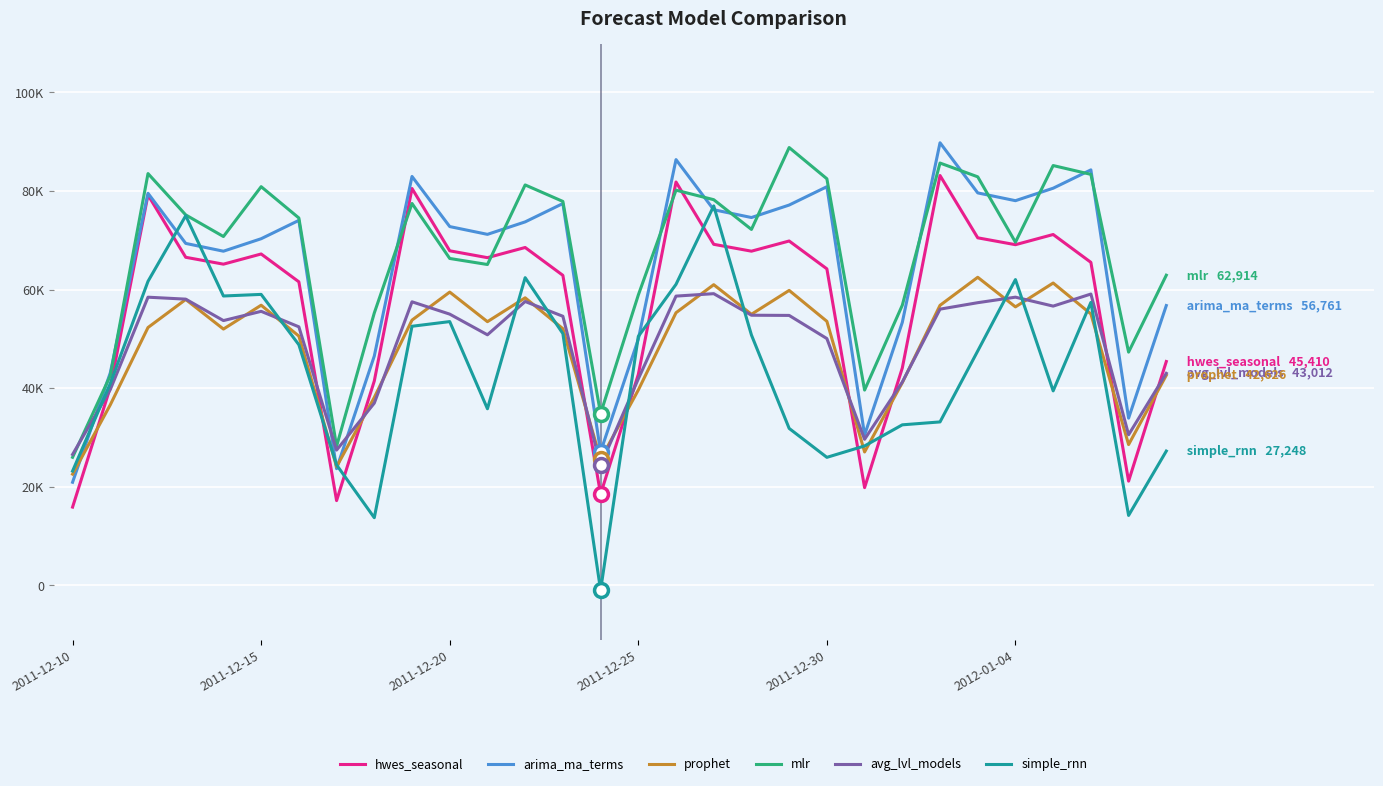

Reading left to right, what are all the values shown in this chart?

hwes_seasonal: 15884.8	40145.6	79180.3	66546.7	65154.1	67218.3	61570.4	17201.0	41461.7	80496.4	67862.9	66470.2	68534.5	62886.5	18517.1	42777.9	81812.6	69179.0	67786.4	69850.6	64202.7	19833.3	44094.0	83128.7	70495.1	69102.5	71166.8	65518.8	21149.4	45410.2
arima_ma_terms: 20924.2	43113.4	79528.5	69361.2	67782.1	70311.4	74031.7	23677.4	46516.7	82943.1	72776.0	71196.9	73726.2	77446.6	27092.2	49931.6	86357.9	76190.9	74611.8	77141.1	80861.4	30507.1	53346.4	89772.8	79605.7	78026.6	80555.9	84276.2	33921.9	56761.2
prophet: 22567.8	36626.5	52304.2	57991.2	51990.2	56829.1	50561.7	24067.7	38126.5	53804.2	59491.2	53490.2	58329.0	52061.6	25567.7	39626.4	55304.2	60991.1	54990.1	59829.0	53561.6	27067.7	41126.4	56804.1	62491.1	56490.1	61328.9	55061.5	28567.6	42626.3
mlr: 25988.0	42545.1	83525.8	75142.6	70758.1	80867.7	74518.9	28222.2	55256.3	77462.6	66308.9	65082.7	81222.6	77874.7	34843.1	58890.0	80160.4	78226.7	72196.8	88804.6	82470.2	39619.4	56825.0	85660.2	82866.3	69610.7	85153.0	83365.0	47315.3	62913.8
avg_lvl_models: 26562.8	39725.4	58454.5	58058.7	53710.3	55586.2	52443.7	27444.5	36973.5	57519.5	55017.8	50827.3	57579.4	54587.4	24348.9	41883.1	58674.9	59167.3	54796.3	54757.8	50064.0	29633.9	41237.4	56029.4	57340.5	58458.9	56645.3	59093.3	30558.1	43012.1
simple_rnn: 23193.2	40959.4	61671.4	74977.9	58697.2	59020.9	48806.3	24439.8	13732.6	52556.8	53506.3	35827.8	62414.7	51073.6	-981.7	50490.2	61058.8	76964.5	50781.5	31842.4	25974.5	28288.0	32569.7	33158.9	47552.5	62029.1	39457.8	57399.6	14196.8	27248.1